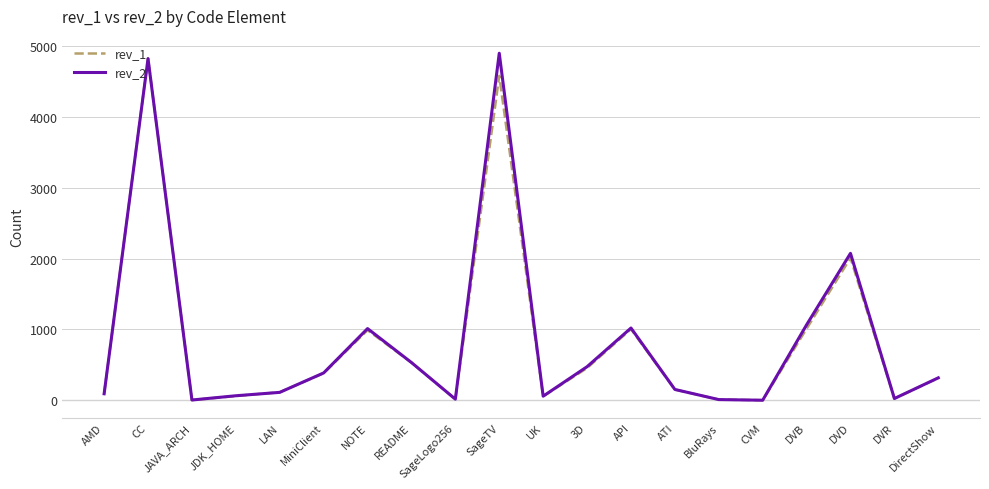

What are all the series names shown in the legend?

rev_1, rev_2